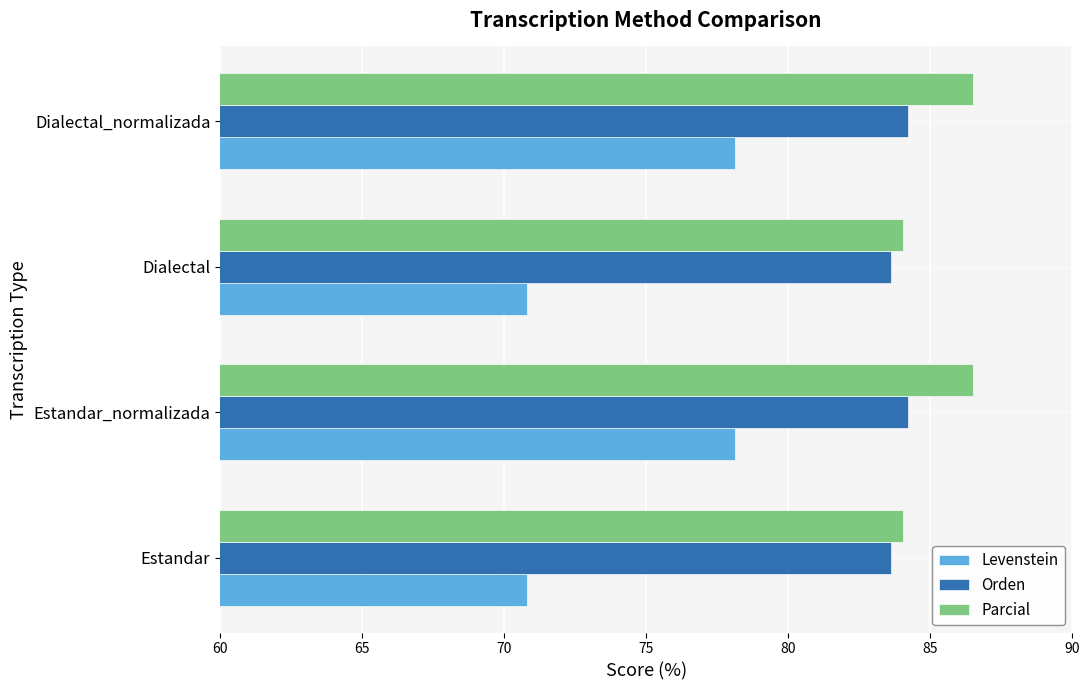

Which series has the largest range (max minus min)?

Levenstein